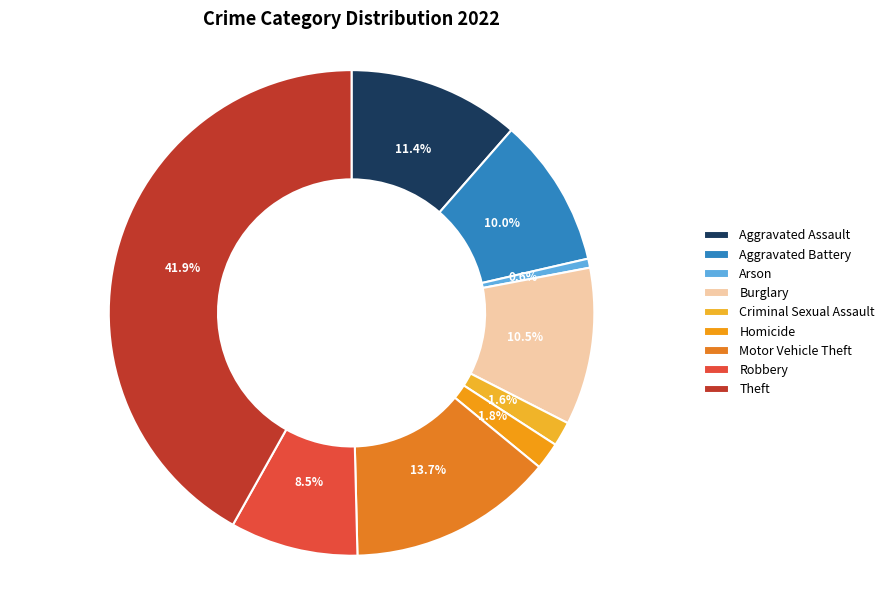

To the nearest percent, what is the difference between the Arson and Aggravated Assault slice percentages?

11%